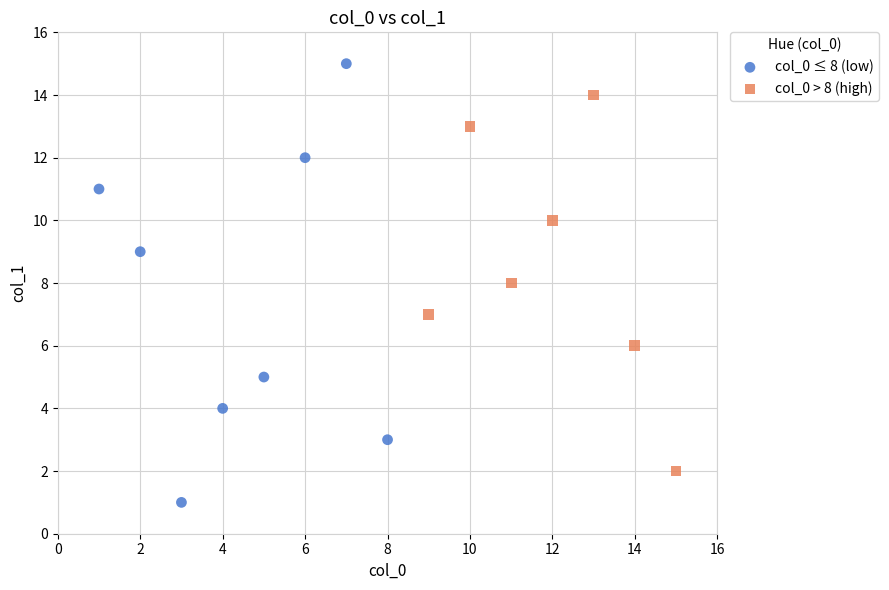

Which series has the largest Y range (max minus min)?

col_0 ≤ 8 (low)